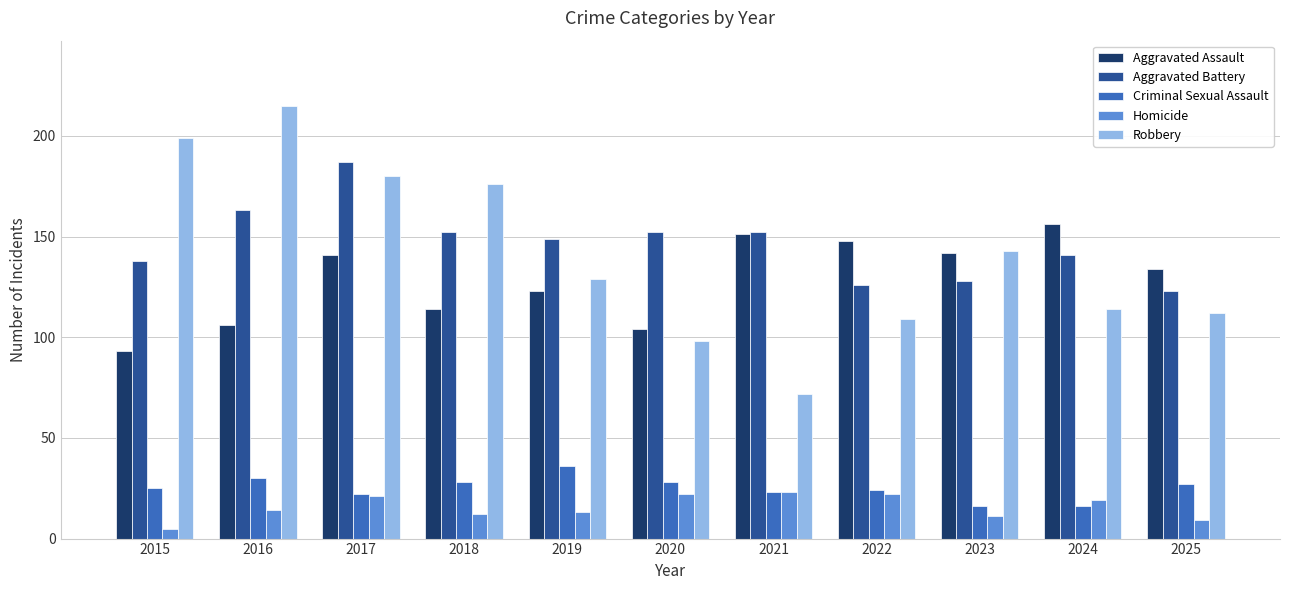

How many bars are there in each group?

5